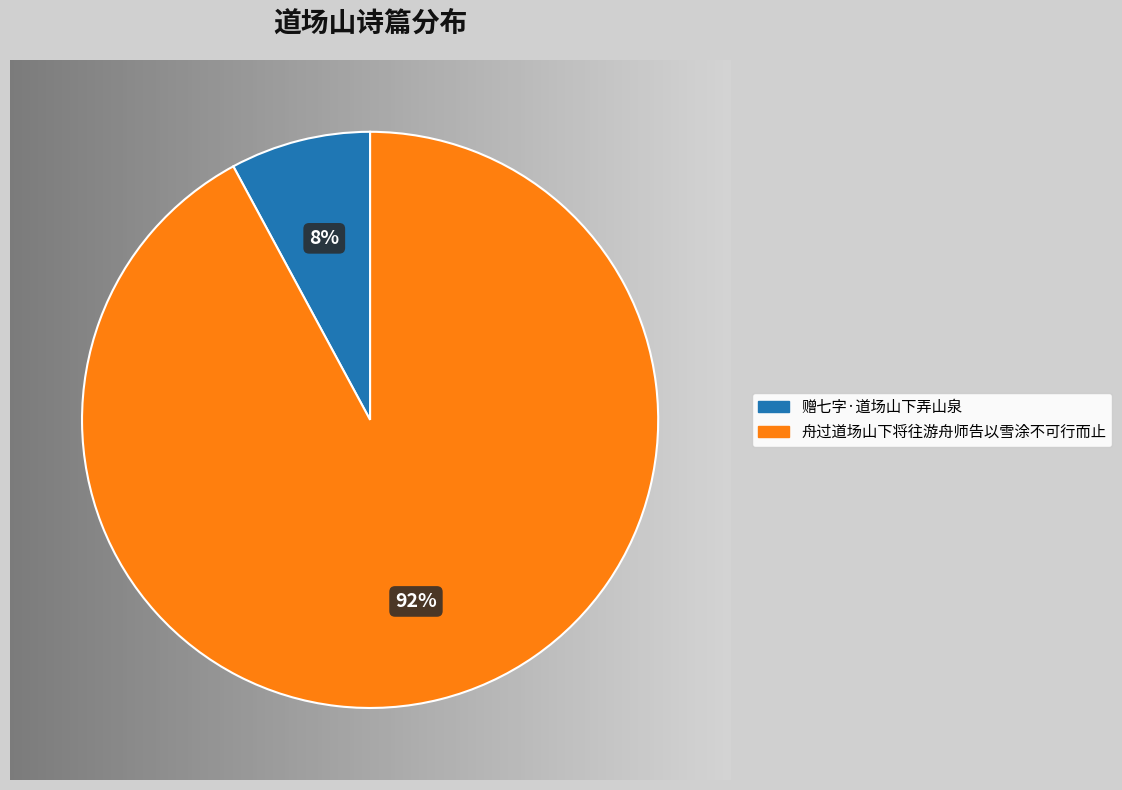

Which category has the biggest portion of the pie?

舟过道场山下将往游舟师告以雪涂不可行而止